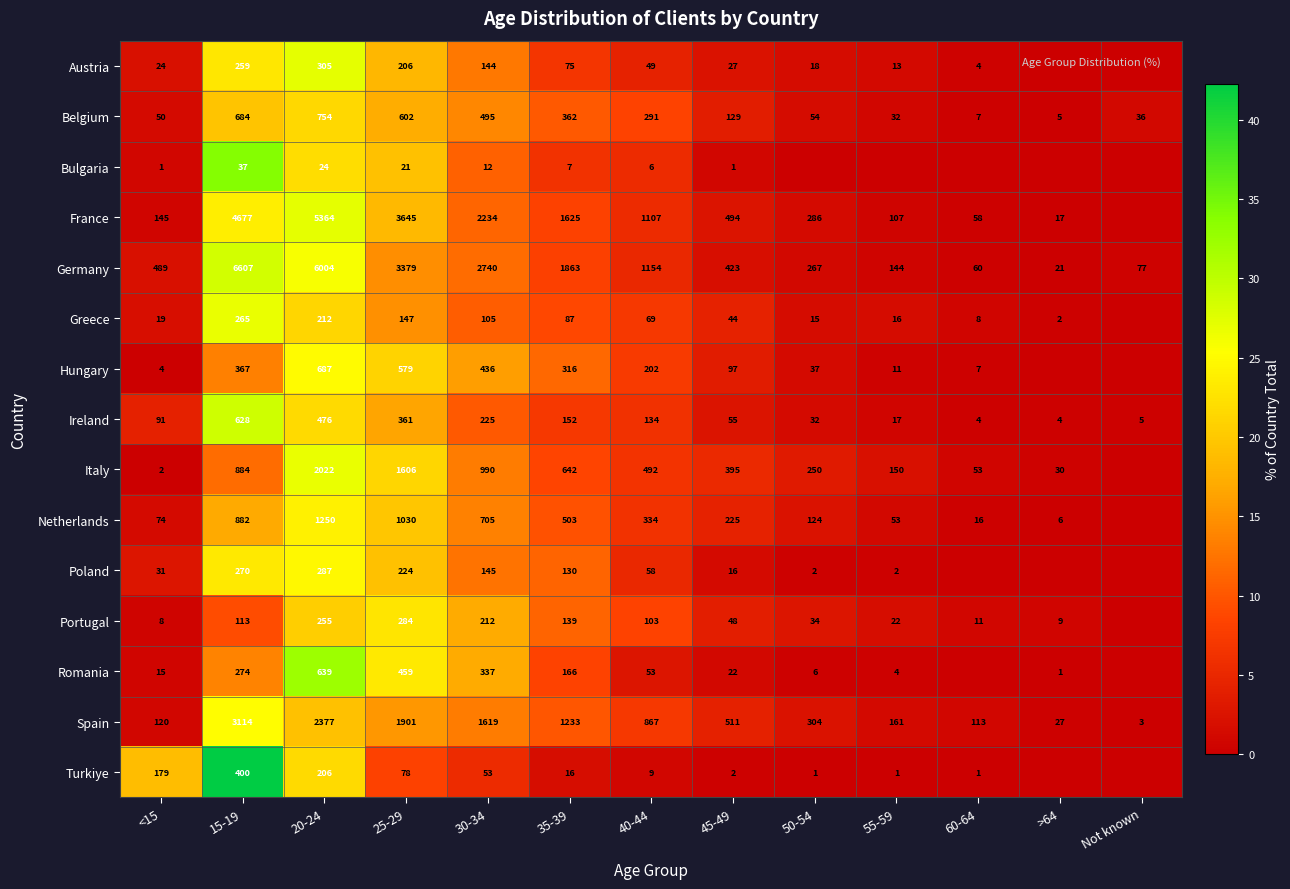

What is the difference between the Spain values at 55-59 and 35-39?

1072